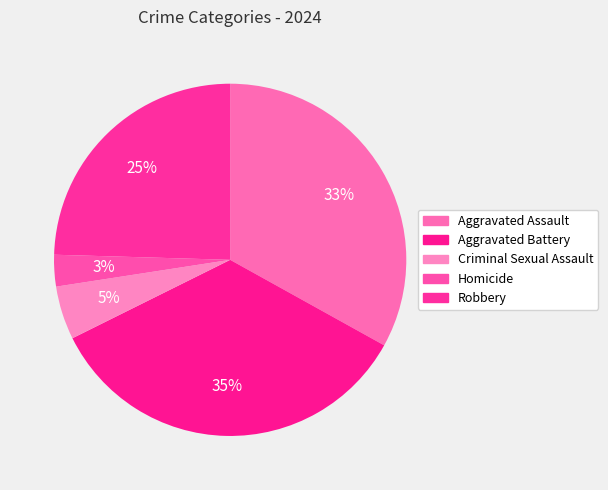

Which has a higher value, Aggravated Assault or Criminal Sexual Assault?

Aggravated Assault